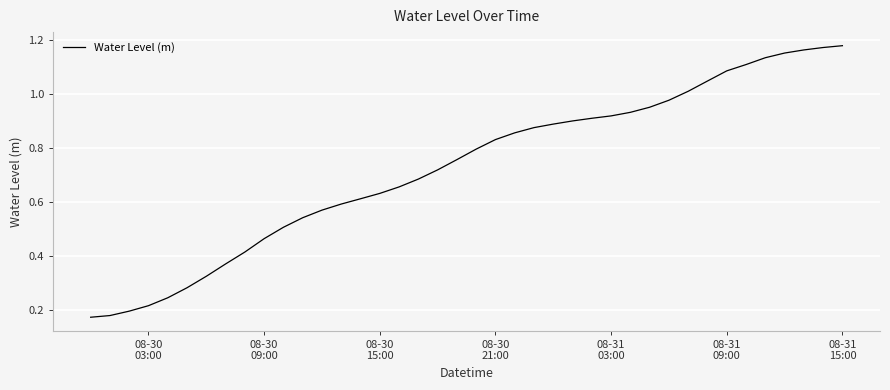

Reading left to right, extract all data points from this chart.

0.2	0.2	0.2	0.2	0.2	0.3	0.3	0.4	0.4	0.5	0.5	0.5	0.6	0.6	0.6	0.6	0.7	0.7	0.7	0.8	0.8	0.8	0.9	0.9	0.9	0.9	0.9	0.9	0.9	1.0	1.0	1.0	1.0	1.1	1.1	1.1	1.2	1.2	1.2	1.2